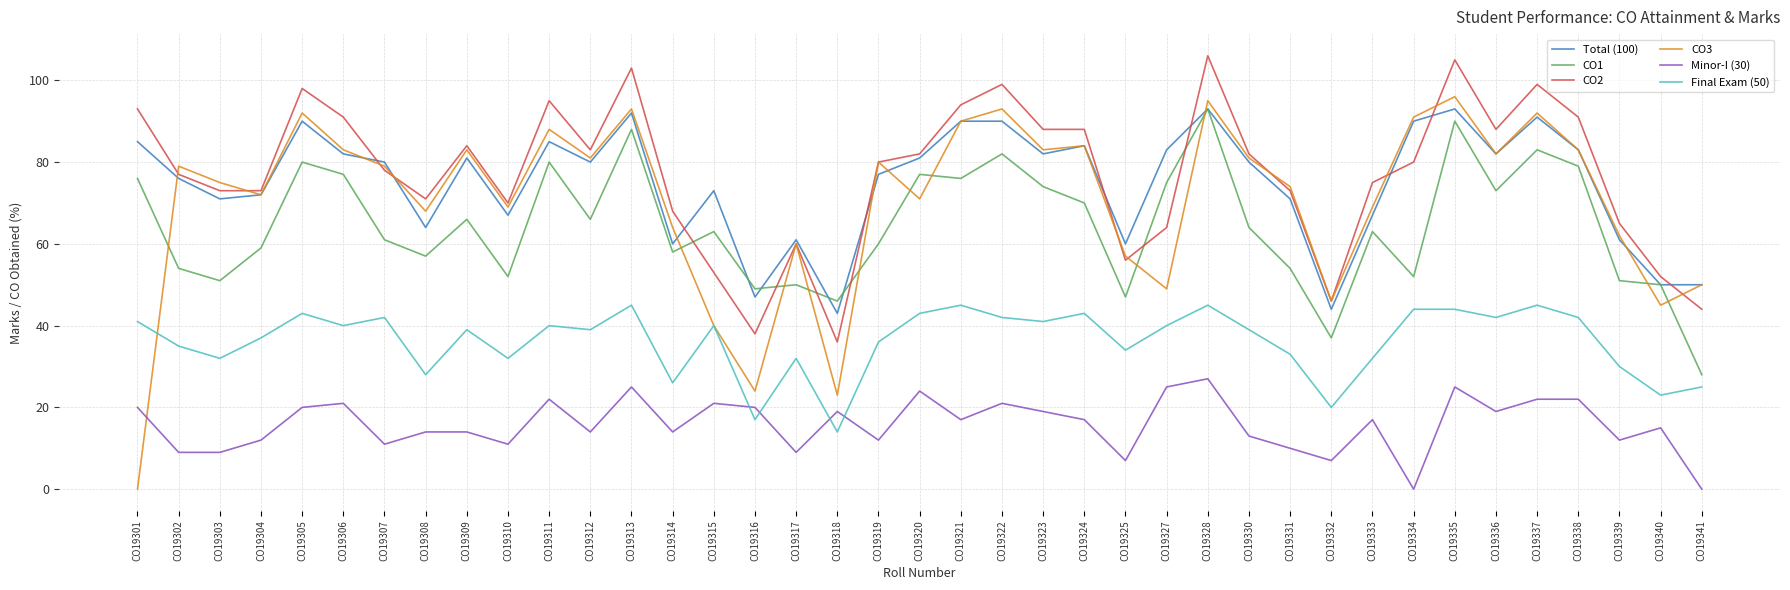

What is the spread (max minus min) of values at CO19341?

50